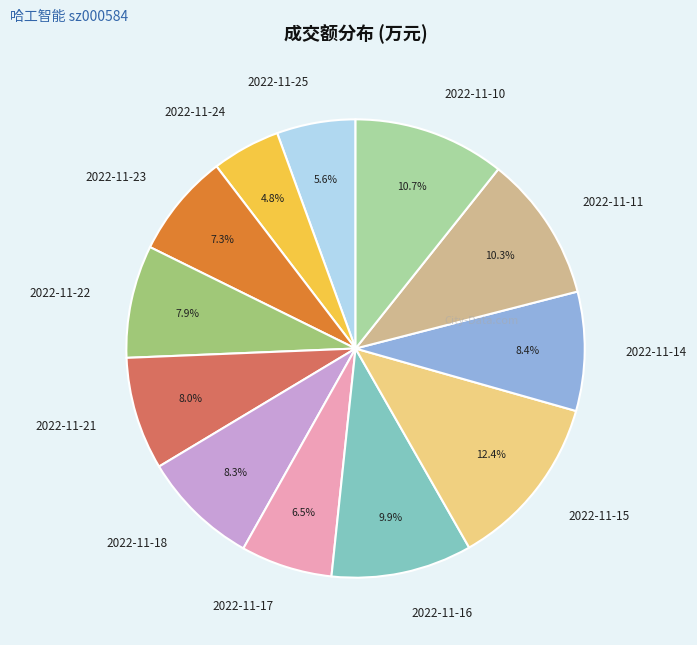

What is the largest slice in the pie chart?

2022-11-15